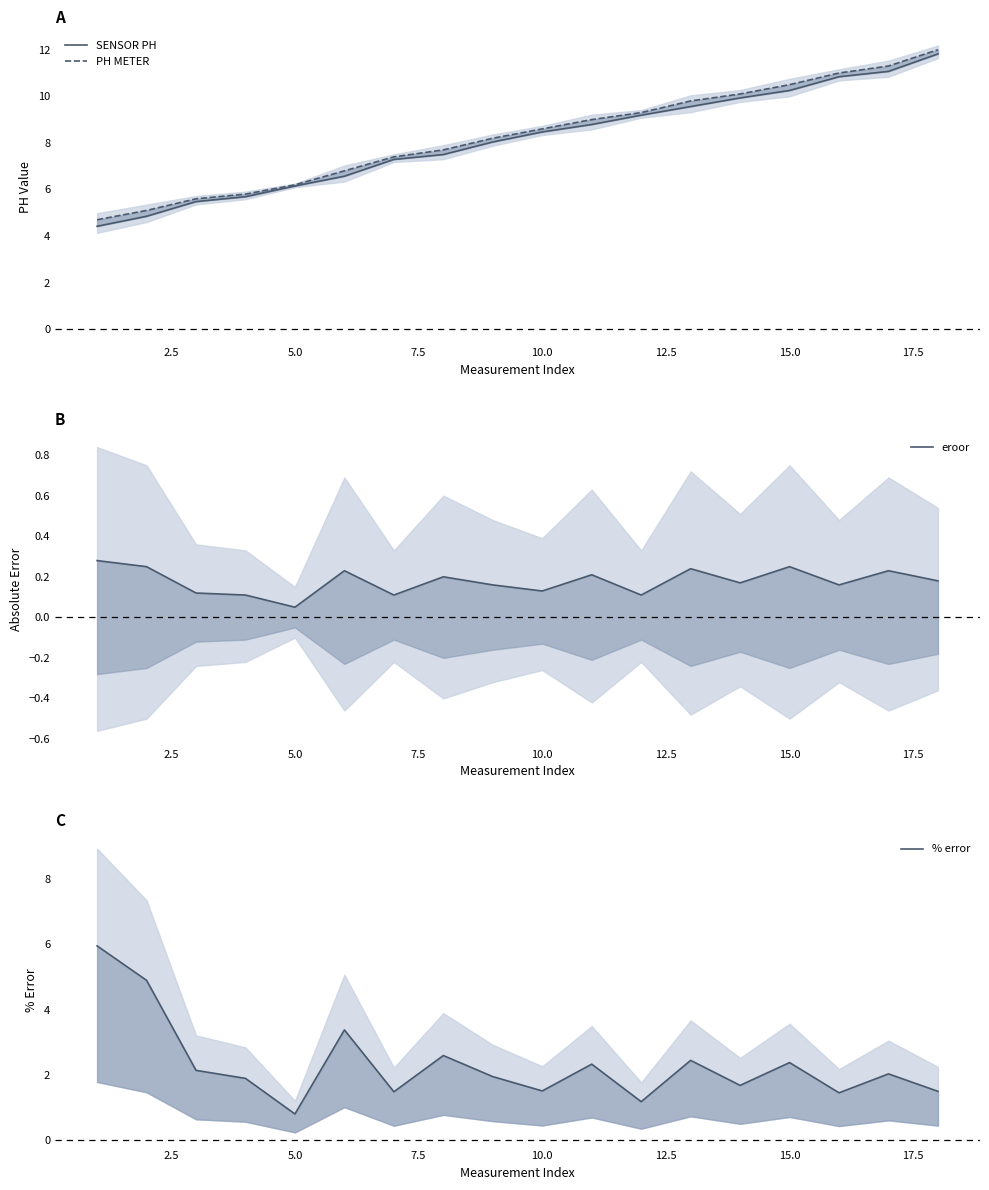

True or false: % error has a value of 2.6 at 10.0.

False